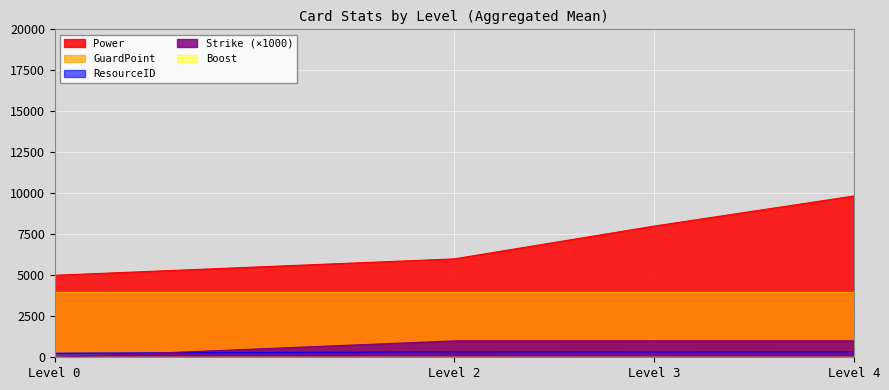

How many series are shown in this chart?

5